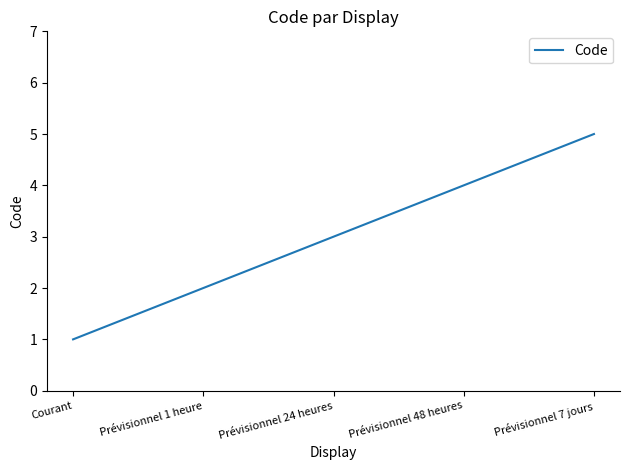

What is the change in value from Prévisionnel 24 heures to Prévisionnel 7 jours?

+2